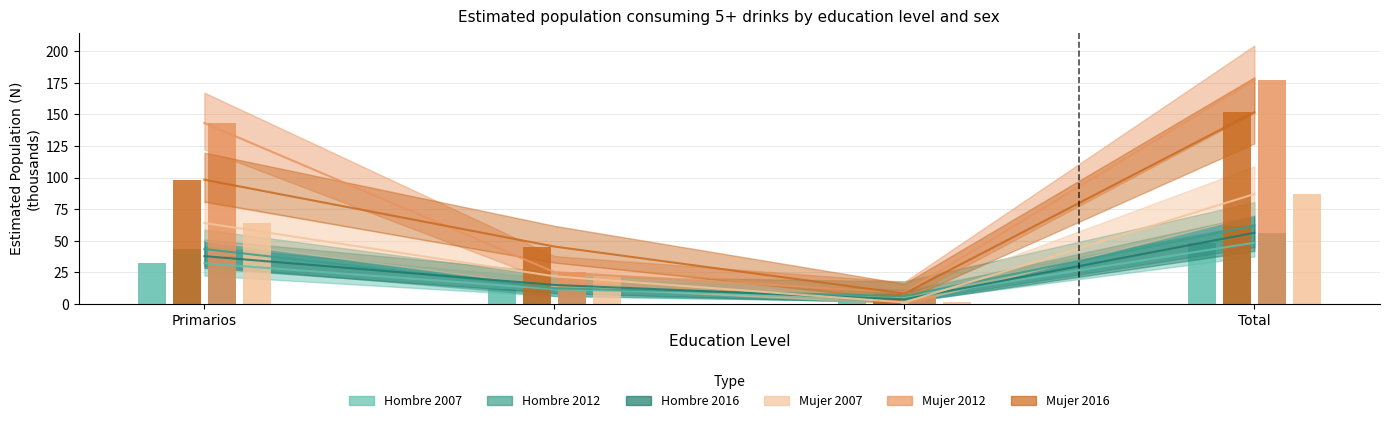

What is the minimum value shown in the chart?

1.1